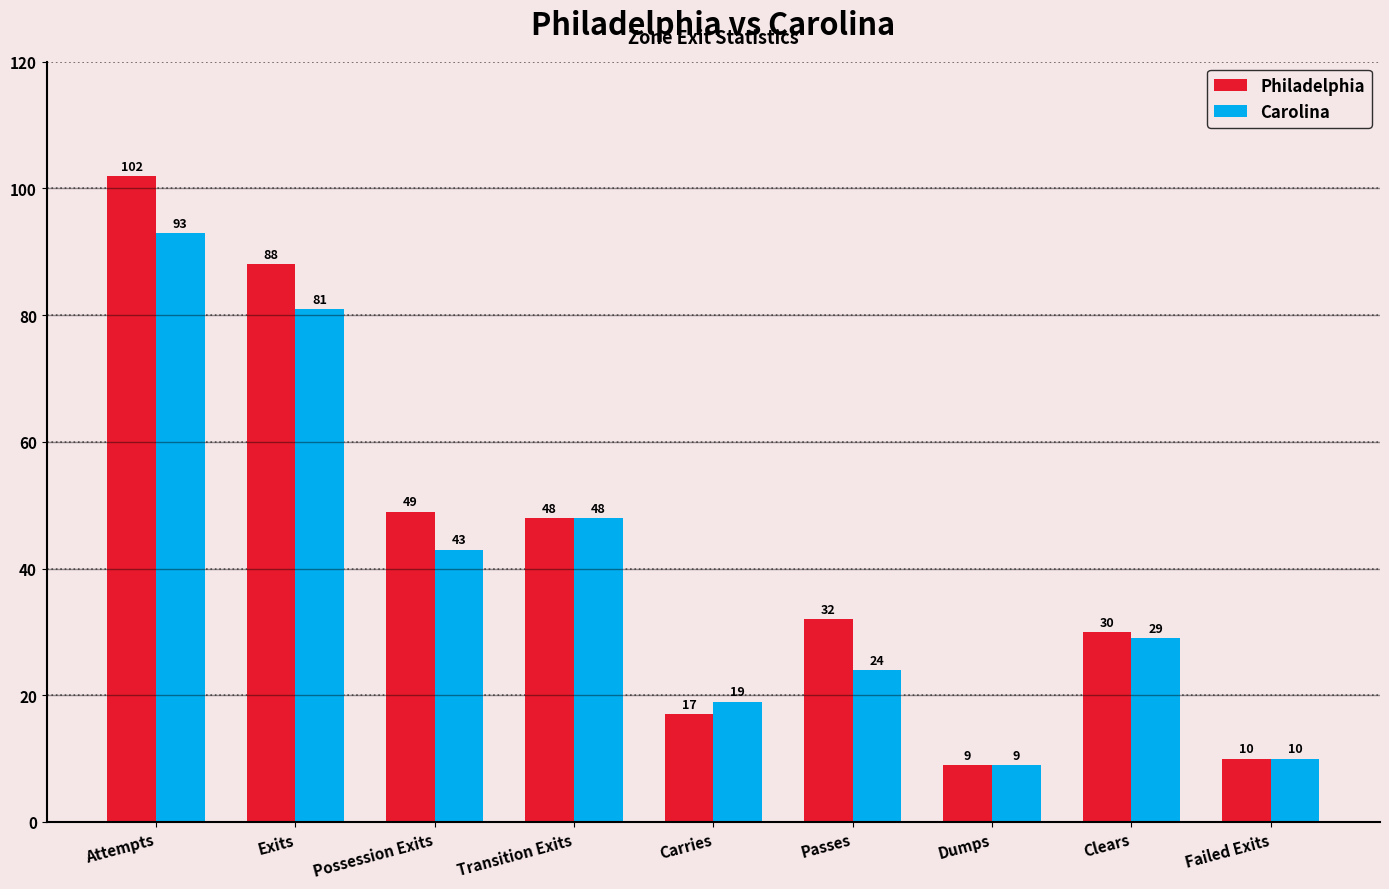

True or false: Philadelphia has a value of 48 at Transition Exits.

True